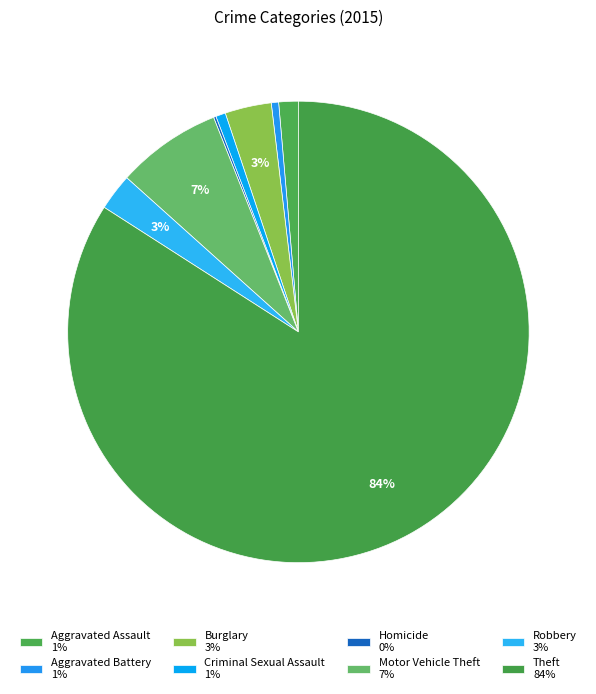

Does any single category account for the majority?

Yes